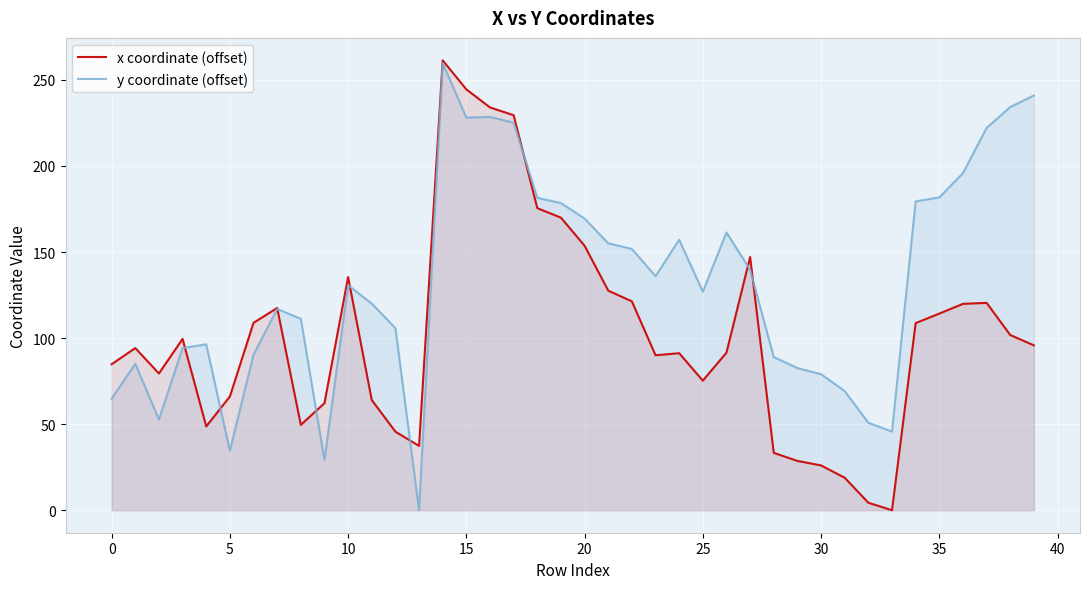

What is the maximum value shown in the chart?

261.4